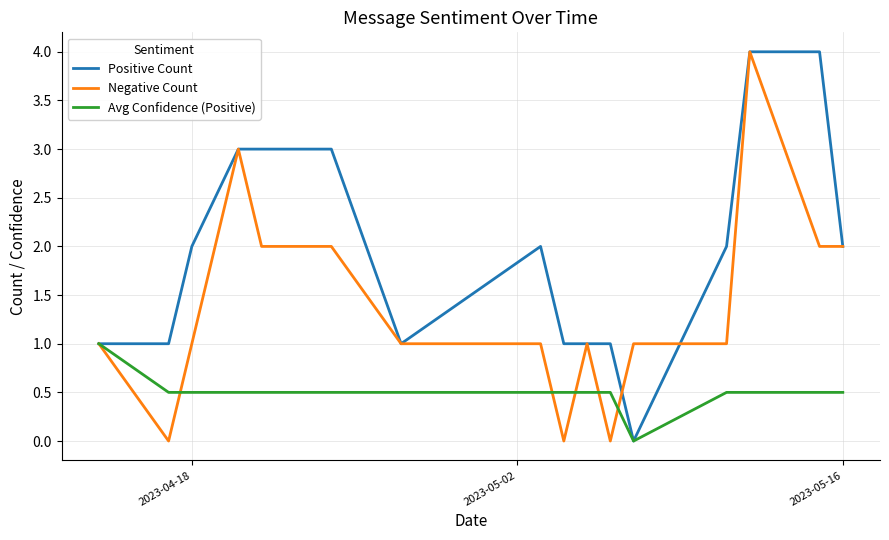

What is the highest value of the Positive Count series?

4.0